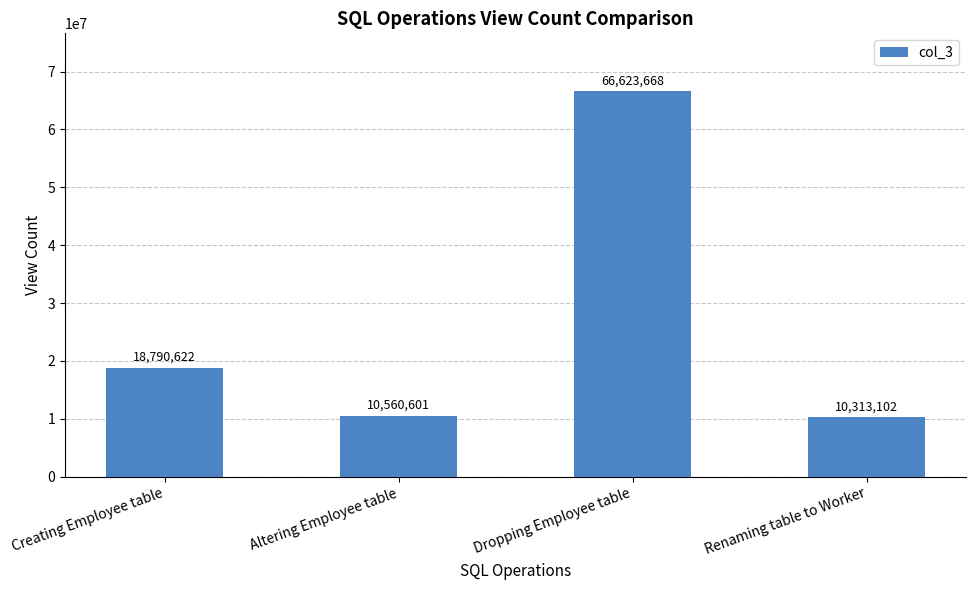

What is the label of the 3rd bar from the right?

Altering Employee table